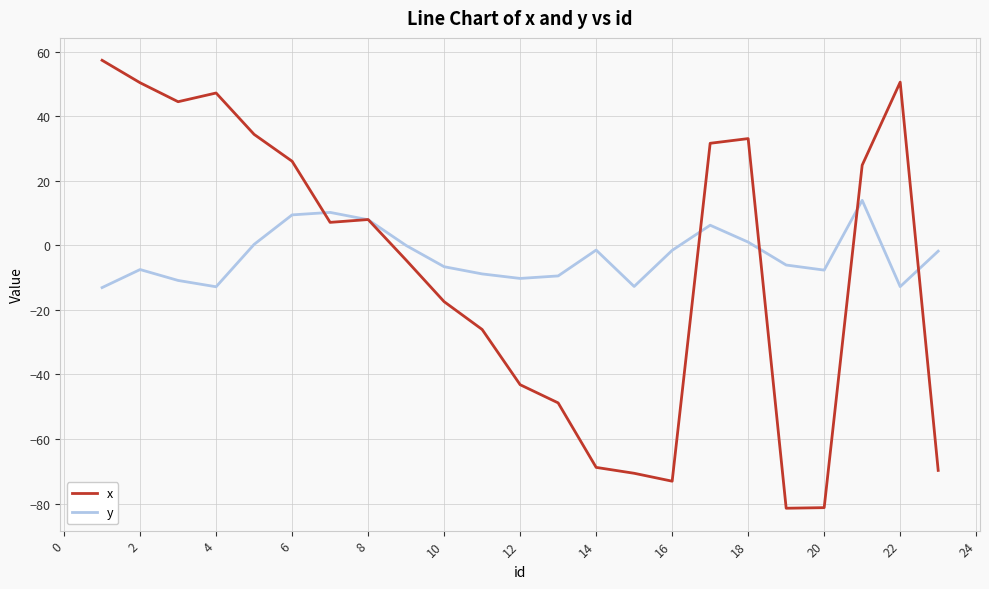

Which series has the widest spread of values?

x